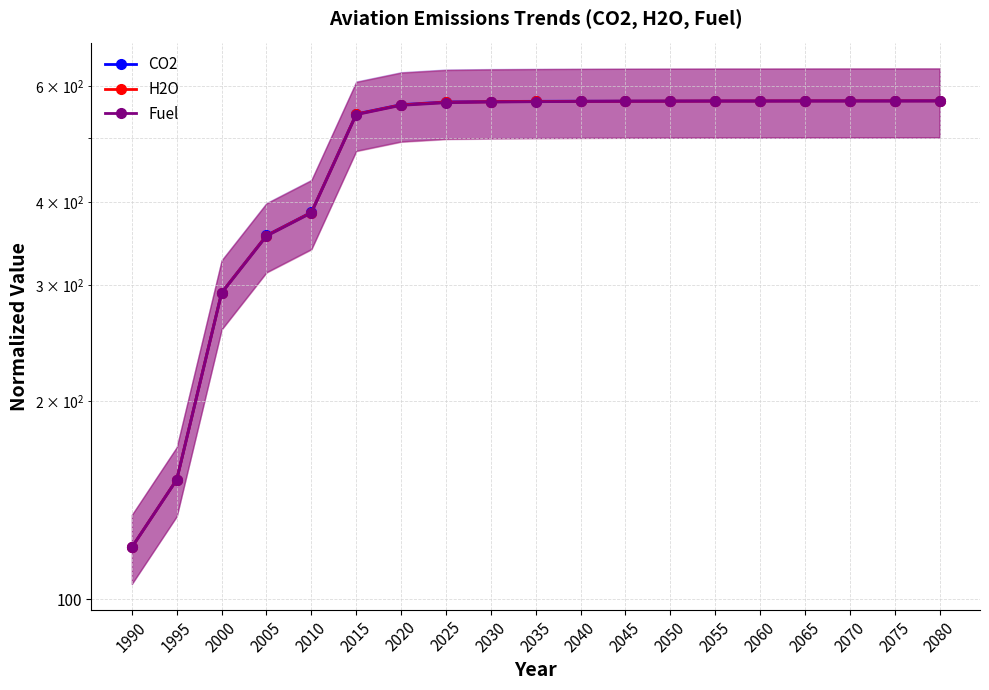

What is the maximum value for Fuel?

570.0